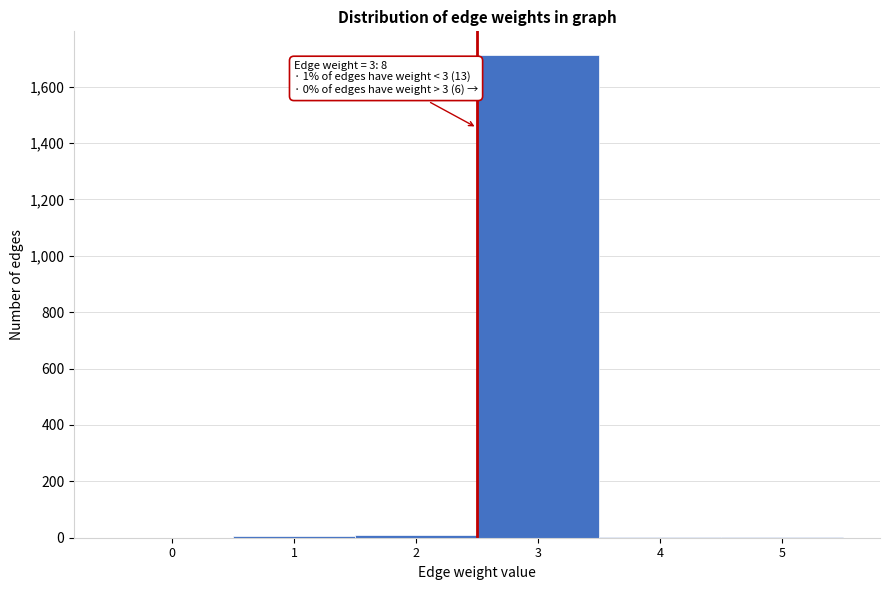

What is the sum of all values?

1730